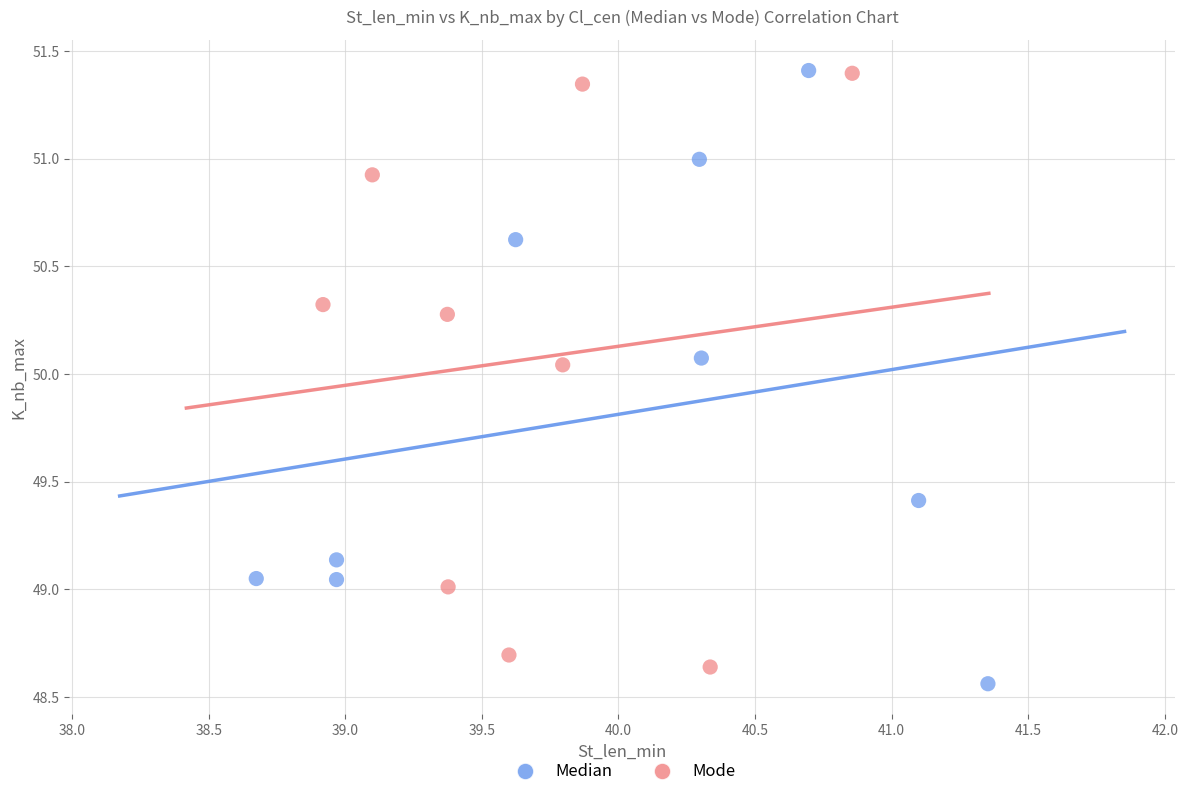

What are all the series names shown in the legend?

Median, Mode